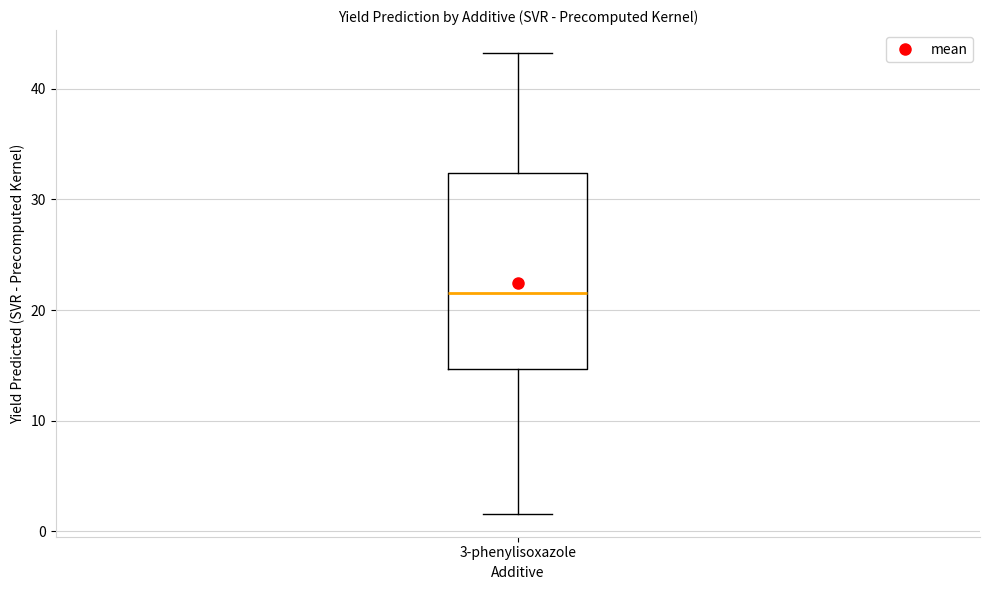

Transcribe this box plot: give where the median line is, the range the box spans, and where the two whiskers end, as read against the y-axis. The values are not printed on the chart, so give them approximately, as read against the axis.

median 22, box 15 to 32, whiskers 2 to 43